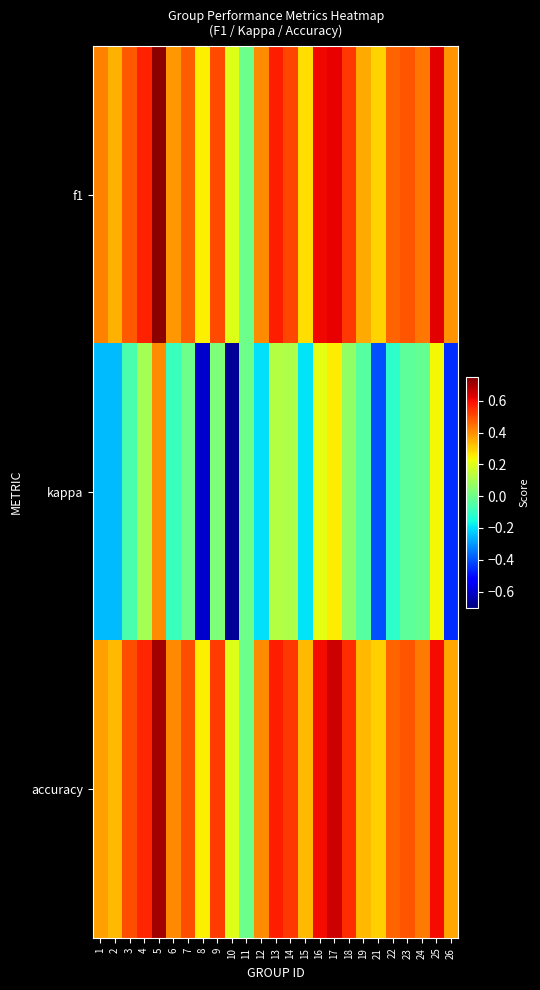

Which series has the largest range (max minus min)?

kappa